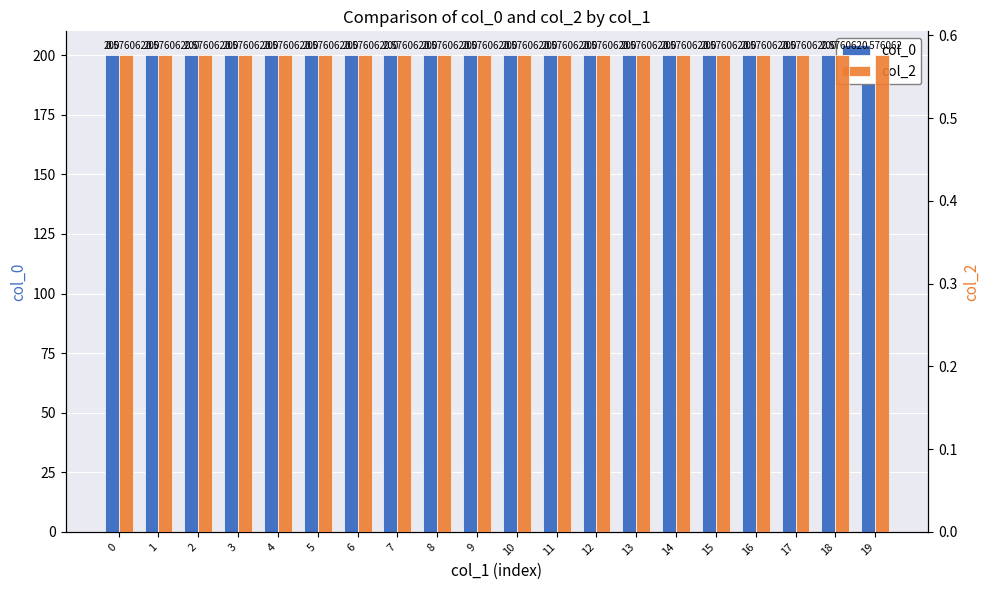

How many groups of bars are there?

20